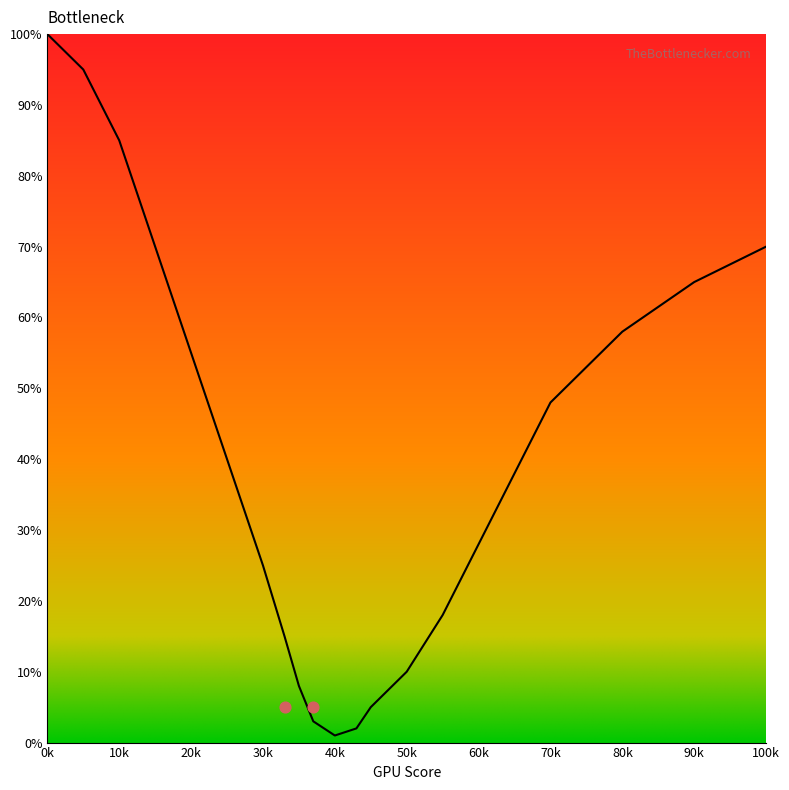

What is the change in value from 15 to 80?

-12